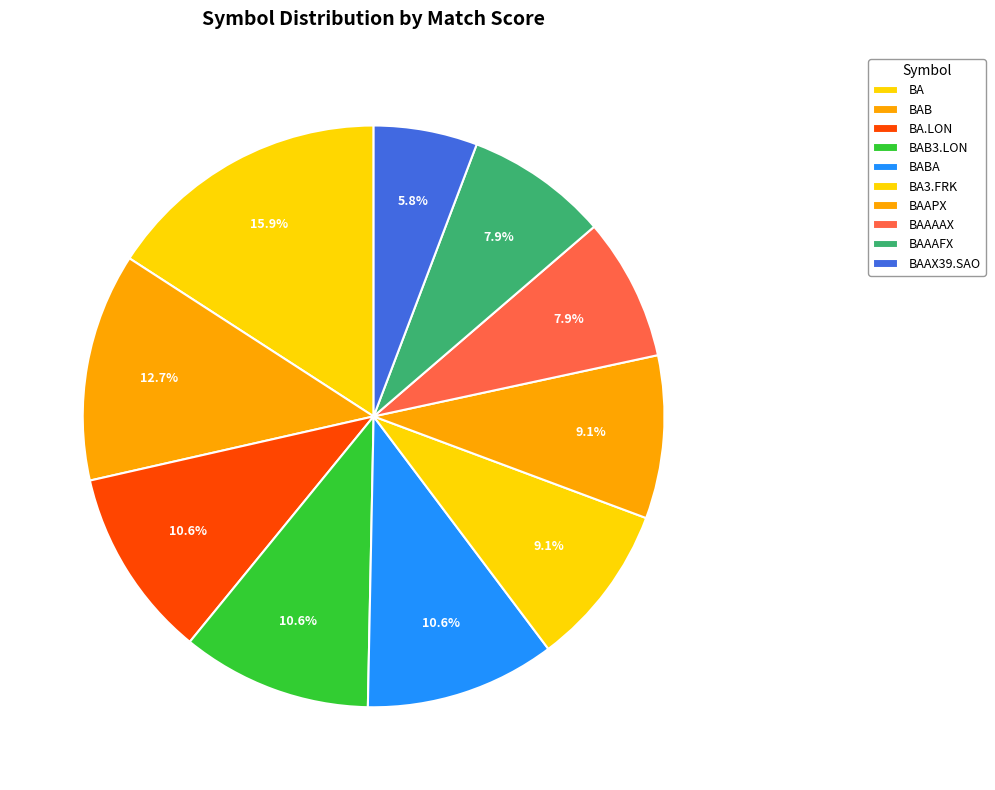

Which slice is the largest?

BA